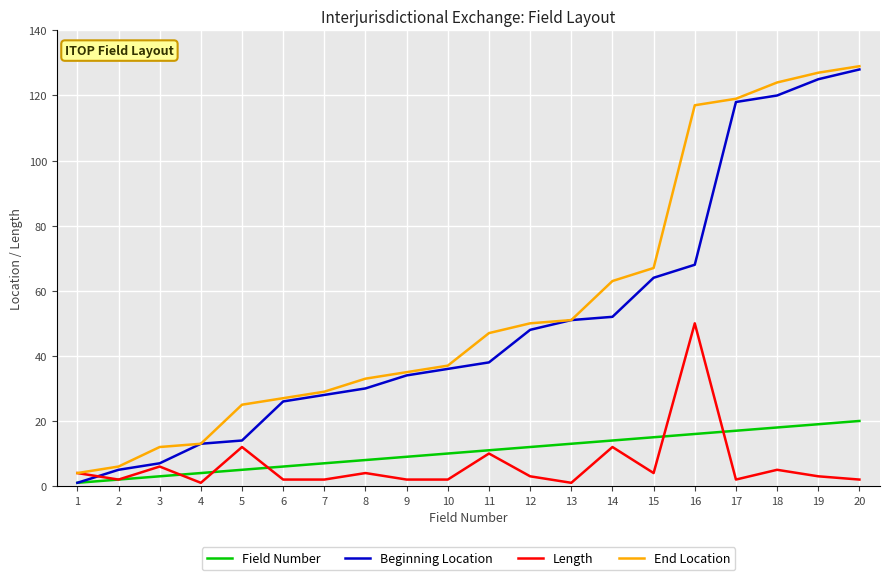

Reading left to right, extract all data points from this chart.

Field Number: 1=1	2=2	3=3	4=4	5=5	6=6	7=7	8=8	9=9	10=10	11=11	12=12	13=13	14=14	15=15	16=16	17=17	18=18	19=19	20=20
Beginning Location: 1=1	2=5	3=7	4=13	5=14	6=26	7=28	8=30	9=34	10=36	11=38	12=48	13=51	14=52	15=64	16=68	17=118	18=120	19=125	20=128
Length: 1=4	2=2	3=6	4=1	5=12	6=2	7=2	8=4	9=2	10=2	11=10	12=3	13=1	14=12	15=4	16=50	17=2	18=5	19=3	20=2
End Location: 1=4	2=6	3=12	4=13	5=25	6=27	7=29	8=33	9=35	10=37	11=47	12=50	13=51	14=63	15=67	16=117	17=119	18=124	19=127	20=129